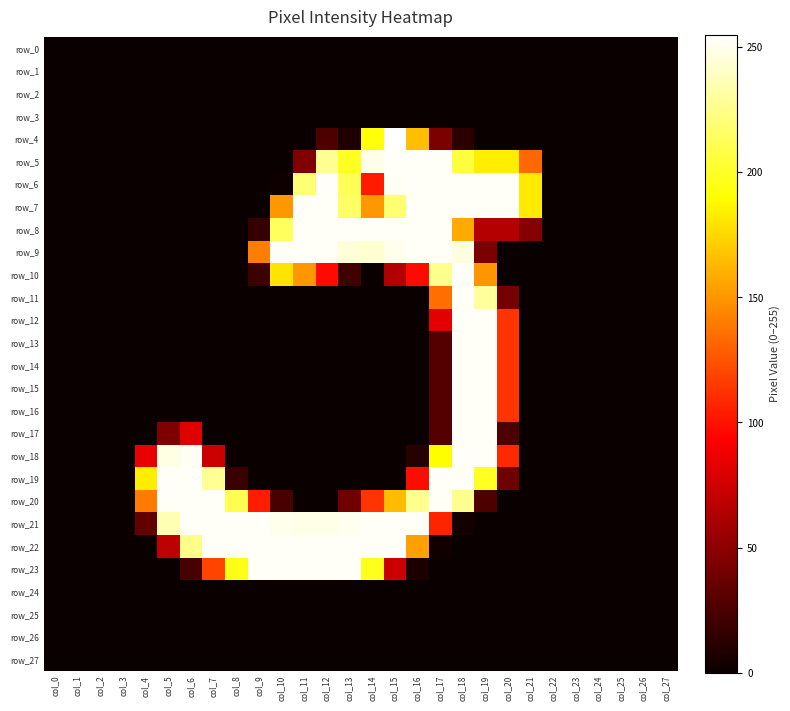

Reading left to right, list all the values displayed in this chart.

row_0: 0	0	0	0	0	0	0	0	0	0	0	0	0	0	0	0	0	0	0	0	0	0	0	0	0	0	0	0
row_1: 0	0	0	0	0	0	0	0	0	0	0	0	0	0	0	0	0	0	0	0	0	0	0	0	0	0	0	0
row_2: 0	0	0	0	0	0	0	0	0	0	0	0	0	0	0	0	0	0	0	0	0	0	0	0	0	0	0	0
row_3: 0	0	0	0	0	0	0	0	0	0	0	0	0	0	0	0	0	0	0	0	0	0	0	0	0	0	0	0
row_4: 0	0	0	0	0	0	0	0	0	0	0	0	25	8	193	255	166	43	13	0	0	0	0	0	0	0	0	0
row_5: 0	0	0	0	0	0	0	0	0	0	0	45	228	199	249	253	253	253	206	184	184	133	0	0	0	0	0	0
row_6: 0	0	0	0	0	0	0	0	0	0	2	220	253	212	103	252	253	253	253	253	253	183	0	0	0	0	0	0
row_7: 0	0	0	0	0	0	0	0	0	0	151	253	253	216	151	219	253	253	253	253	253	183	0	0	0	0	0	0
row_8: 0	0	0	0	0	0	0	0	0	16	214	253	253	253	253	253	253	253	158	65	65	47	0	0	0	0	0	0
row_9: 0	0	0	0	0	0	0	0	0	141	253	253	253	245	243	250	253	253	247	43	0	0	0	0	0	0	0	0
row_10: 0	0	0	0	0	0	0	0	0	19	180	151	97	21	0	64	97	226	253	150	0	0	0	0	0	0	0	0
row_11: 0	0	0	0	0	0	0	0	0	0	0	0	0	0	0	0	0	135	253	230	41	0	0	0	0	0	0	0
row_12: 0	0	0	0	0	0	0	0	0	0	0	0	0	0	0	0	0	83	253	253	113	0	0	0	0	0	0	0
row_13: 0	0	0	0	0	0	0	0	0	0	0	0	0	0	0	0	0	28	253	253	113	0	0	0	0	0	0	0
row_14: 0	0	0	0	0	0	0	0	0	0	0	0	0	0	0	0	0	28	253	253	113	0	0	0	0	0	0	0
row_15: 0	0	0	0	0	0	0	0	0	0	0	0	0	0	0	0	0	28	253	253	113	0	0	0	0	0	0	0
row_16: 0	0	0	0	0	0	0	0	0	0	0	0	0	0	0	0	0	28	253	253	113	0	0	0	0	0	0	0
row_17: 0	0	0	0	0	44	81	0	0	0	0	0	0	0	0	0	0	28	253	253	25	0	0	0	0	0	0	0
row_18: 0	0	0	0	85	248	252	74	0	0	0	0	0	0	0	0	11	190	253	253	109	0	0	0	0	0	0	0
row_19: 0	0	0	0	184	253	253	228	18	0	0	0	0	0	0	0	98	253	253	199	38	0	0	0	0	0	0	0
row_20: 0	0	0	0	140	253	253	253	211	104	24	0	0	38	113	165	227	253	227	26	0	0	0	0	0	0	0	0
row_21: 0	0	0	0	34	236	253	253	253	253	250	249	249	251	253	253	253	107	4	0	0	0	0	0	0	0	0	0
row_22: 0	0	0	0	0	68	225	253	253	253	253	253	253	253	253	253	154	3	0	0	0	0	0	0	0	0	0	0
row_23: 0	0	0	0	0	0	23	119	196	253	253	253	253	253	198	74	7	0	0	0	0	0	0	0	0	0	0	0
row_24: 0	0	0	0	0	0	0	0	0	0	0	0	0	0	0	0	0	0	0	0	0	0	0	0	0	0	0	0
row_25: 0	0	0	0	0	0	0	0	0	0	0	0	0	0	0	0	0	0	0	0	0	0	0	0	0	0	0	0
row_26: 0	0	0	0	0	0	0	0	0	0	0	0	0	0	0	0	0	0	0	0	0	0	0	0	0	0	0	0
row_27: 0	0	0	0	0	0	0	0	0	0	0	0	0	0	0	0	0	0	0	0	0	0	0	0	0	0	0	0